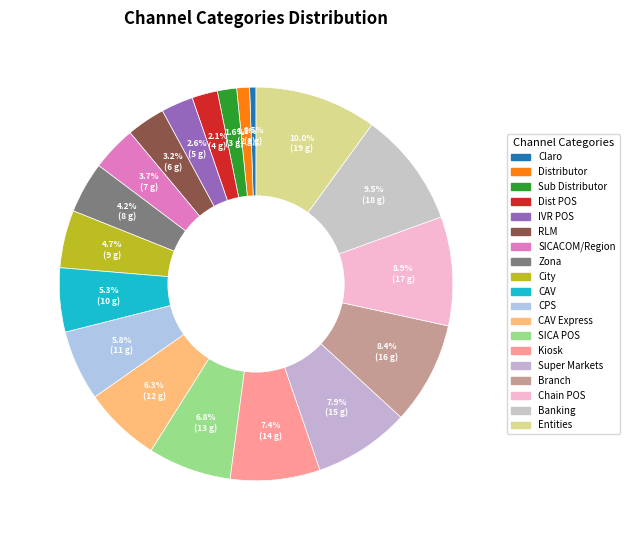

Which slice is the largest?

Entities